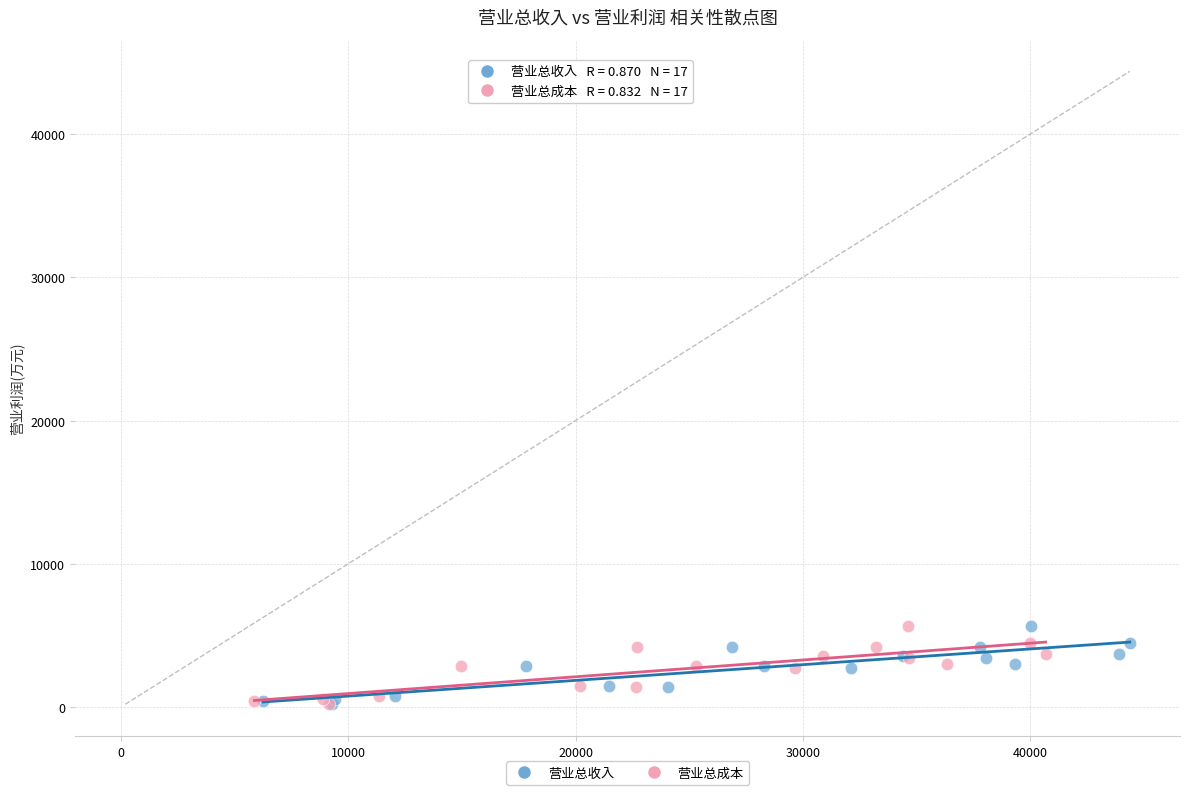

What are all the series names shown in the legend?

营业总收入, 营业总成本